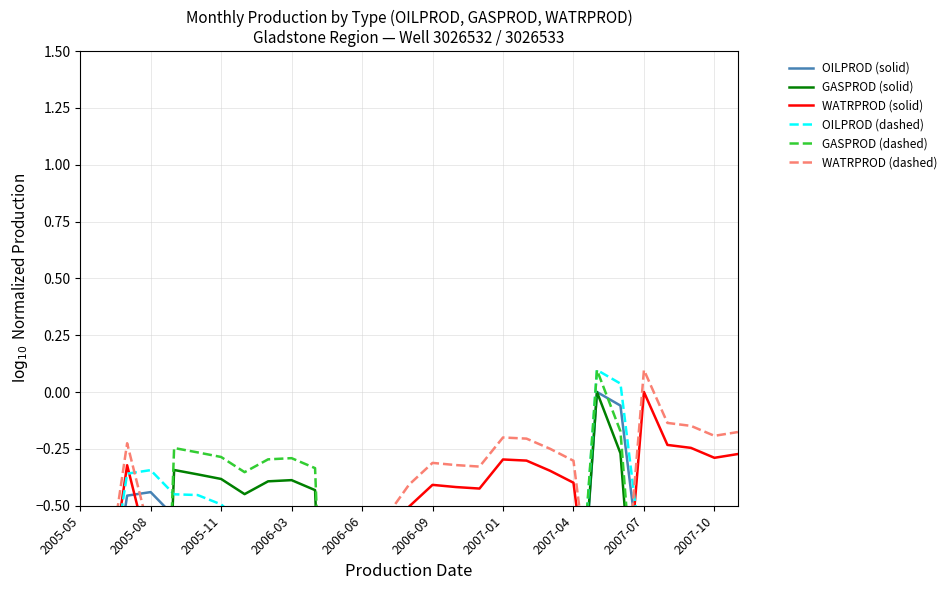

How many data points does each series have?

29